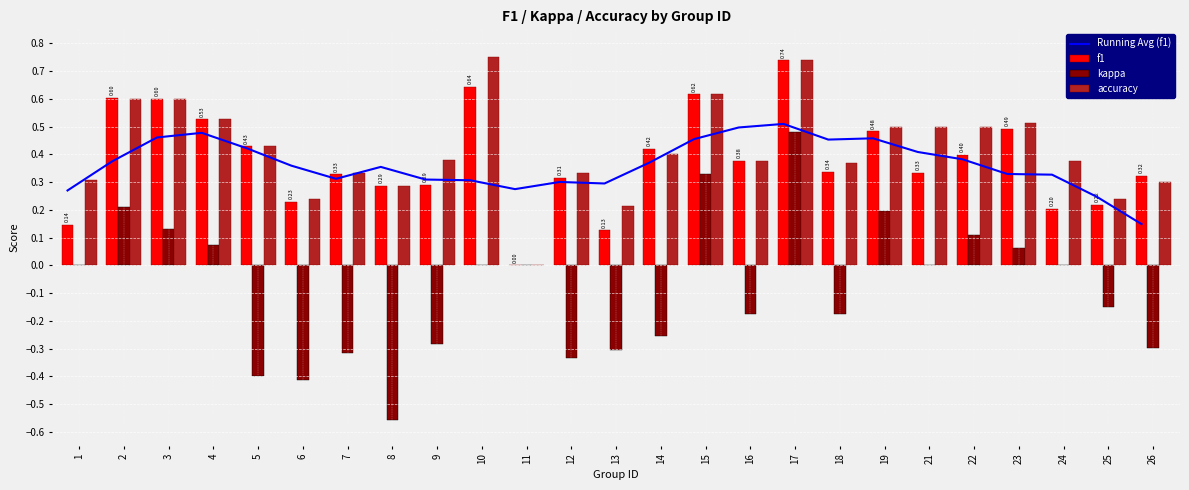

Reading left to right, extract all data points from this chart.

Running Avg (f1): 0.3	0.4	0.5	0.5	0.4	0.4	0.3	0.4	0.3	0.3	0.3	0.3	0.3	0.4	0.5	0.5	0.5	0.5	0.5	0.4	0.4	0.3	0.3	0.2	0.1
f1: 0.1	0.6	0.6	0.5	0.4	0.2	0.3	0.3	0.3	0.6	0.0	0.3	0.1	0.4	0.6	0.4	0.7	0.3	0.5	0.3	0.4	0.5	0.2	0.2	0.3
kappa: 0.0	0.2	0.1	0.1	-0.4	-0.4	-0.3	-0.6	-0.3	0.0	0.0	-0.3	-0.3	-0.3	0.3	-0.2	0.5	-0.2	0.2	0.0	0.1	0.1	0.0	-0.2	-0.3
accuracy: 0.3	0.6	0.6	0.5	0.4	0.2	0.3	0.3	0.4	0.8	0.0	0.3	0.2	0.4	0.6	0.4	0.7	0.4	0.5	0.5	0.5	0.5	0.4	0.2	0.3